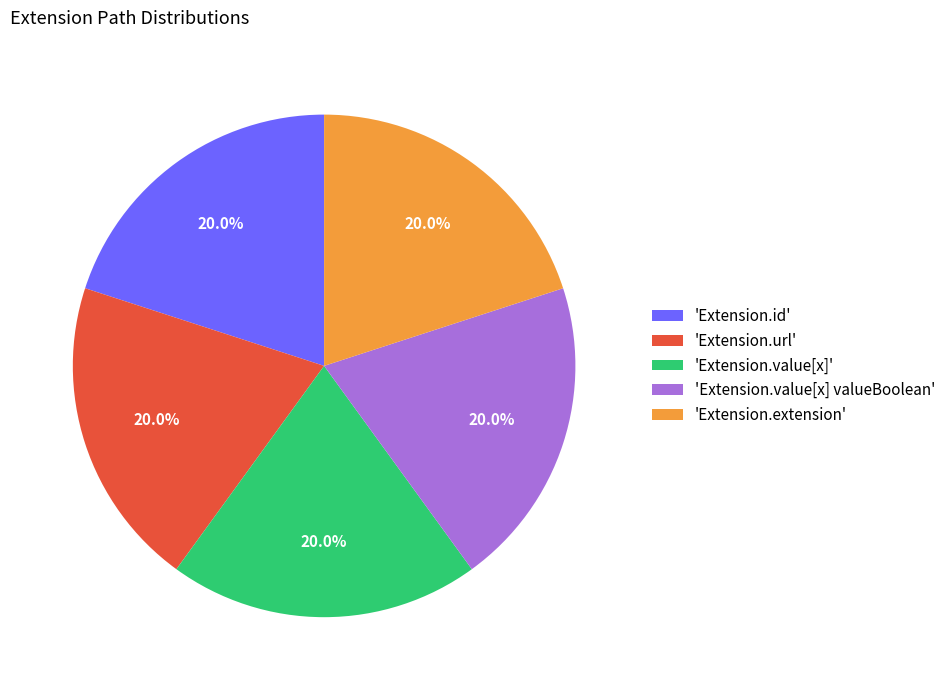

Does 'Extension.url' account for over 50% of the chart?

No